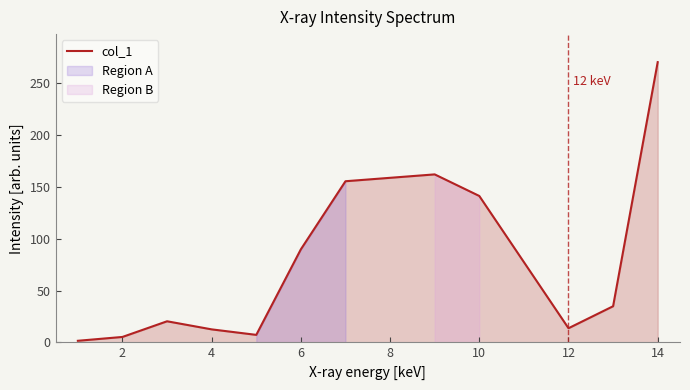

What is the greatest value displayed?

270.2